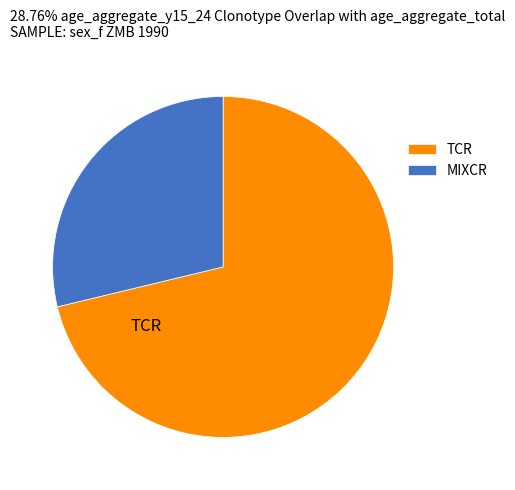

Which slice is the largest?

TCR